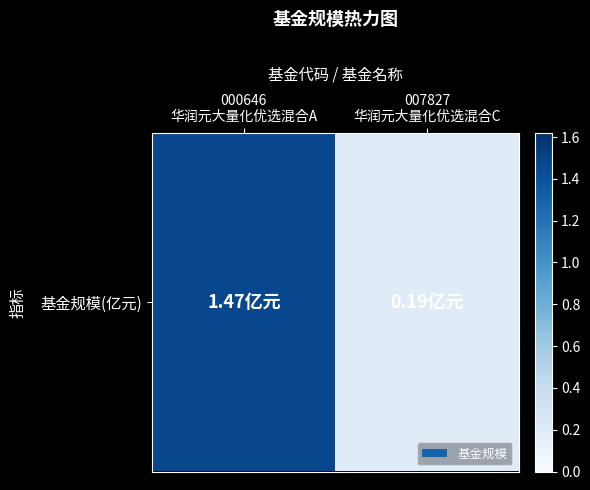

List the labels in order of value, smallest first.

007827
华润元大量化优选混合C, 000646
华润元大量化优选混合A